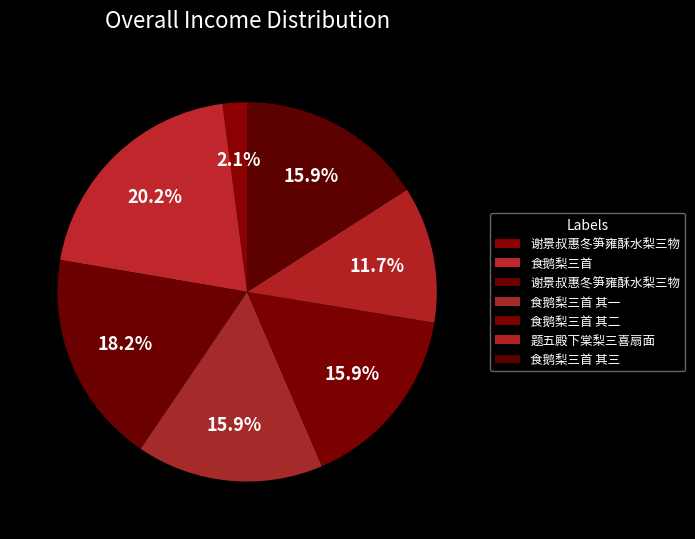

What is the largest slice in the pie chart?

食鹅梨三首